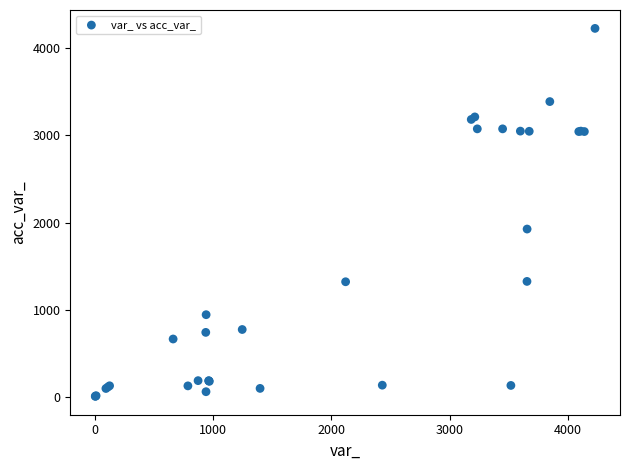

What Y value in the scatter plot is closest to 2116?

1925